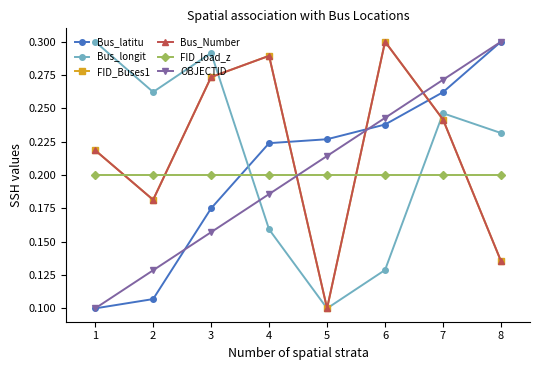

Does the chart have visible grid lines?

No